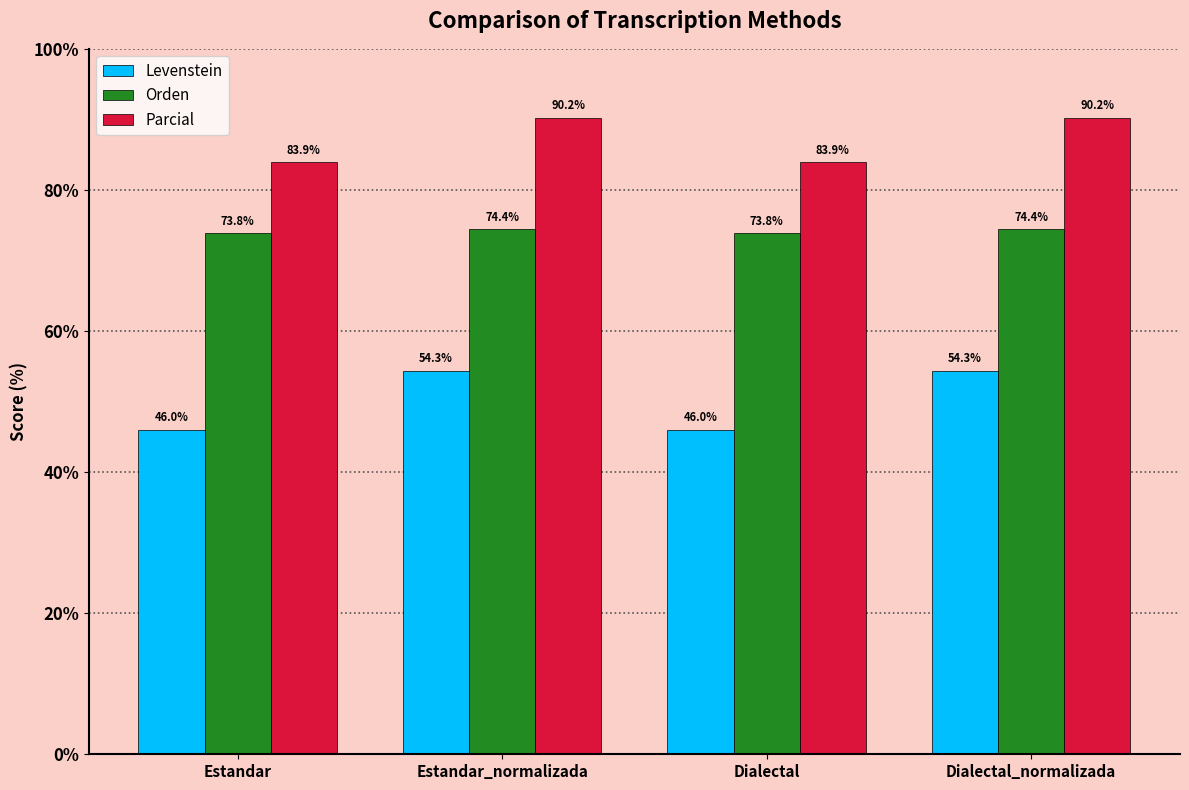

Which series has the largest range (max minus min)?

Levenstein